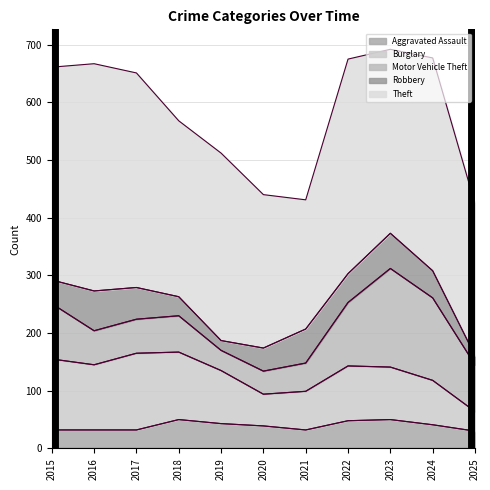

What is the sum of all Burglary values?

997